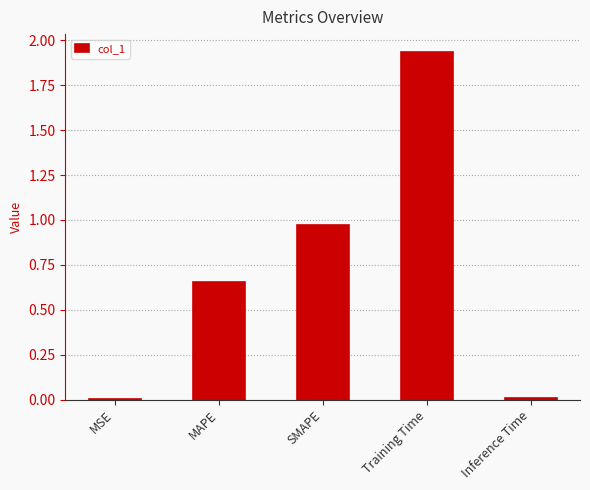

What is the sum of the values at Training Time and SMAPE?

2.9